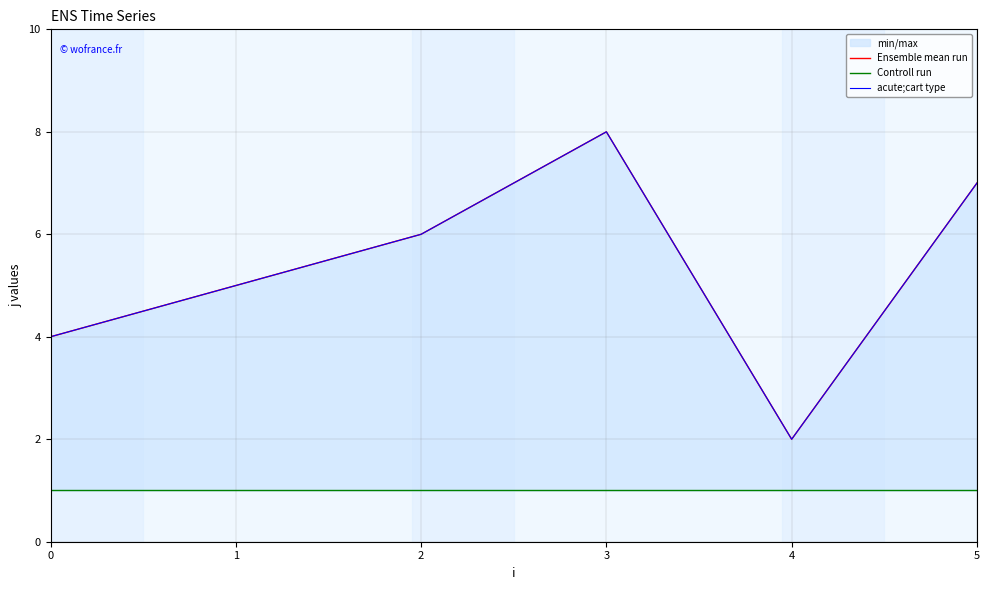

Is this an area chart (filled region under the line)?

No